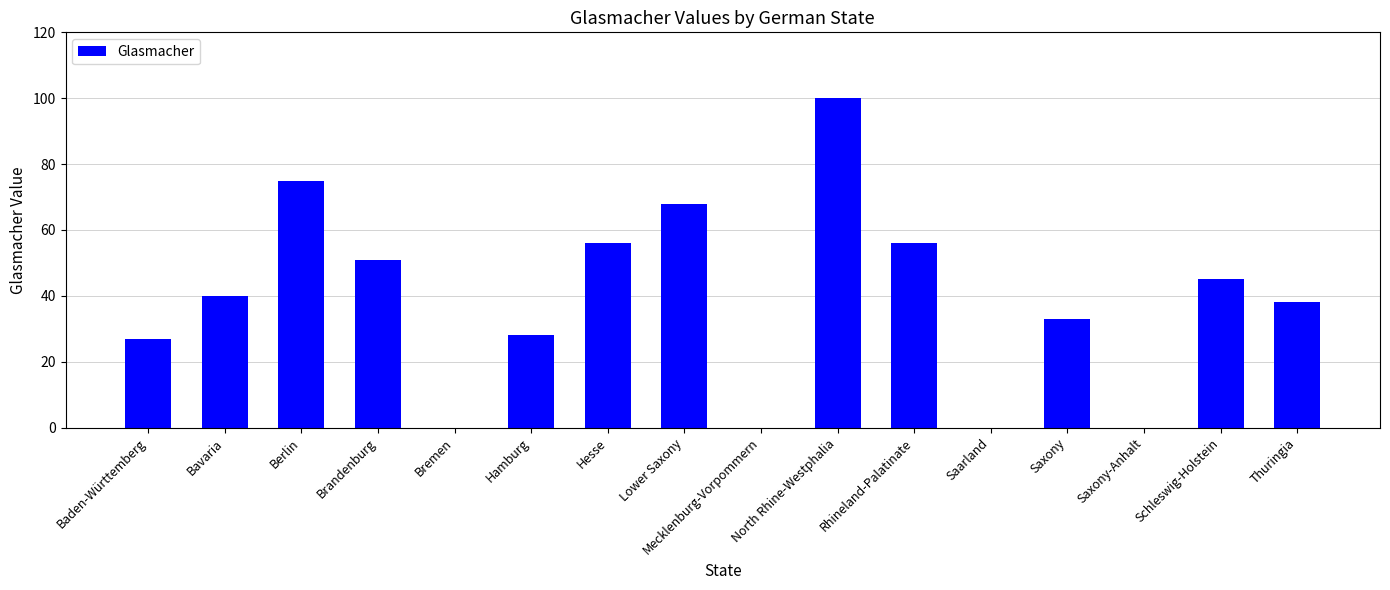

Count the number of data series in this chart.

1